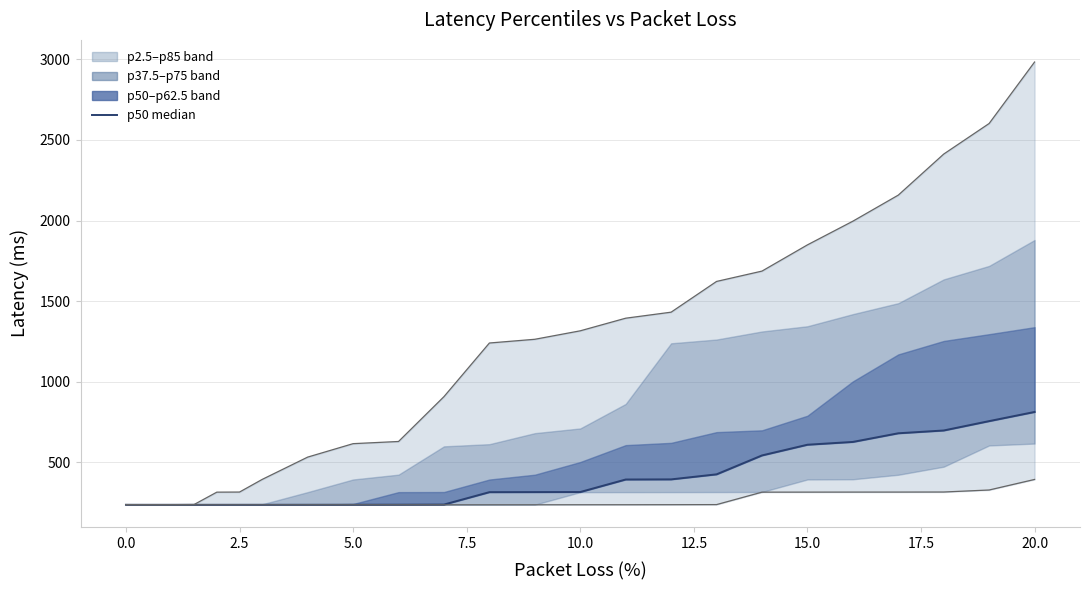

What is the value of the percent025 line point at the 15th from the left?

237.5